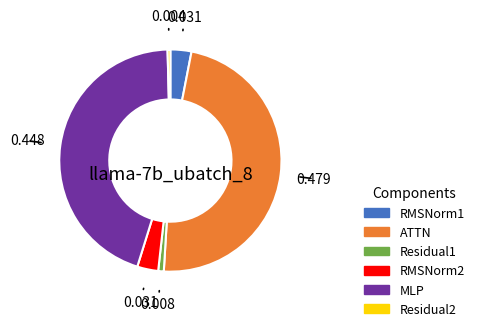

Which slice is the largest?

ATTN